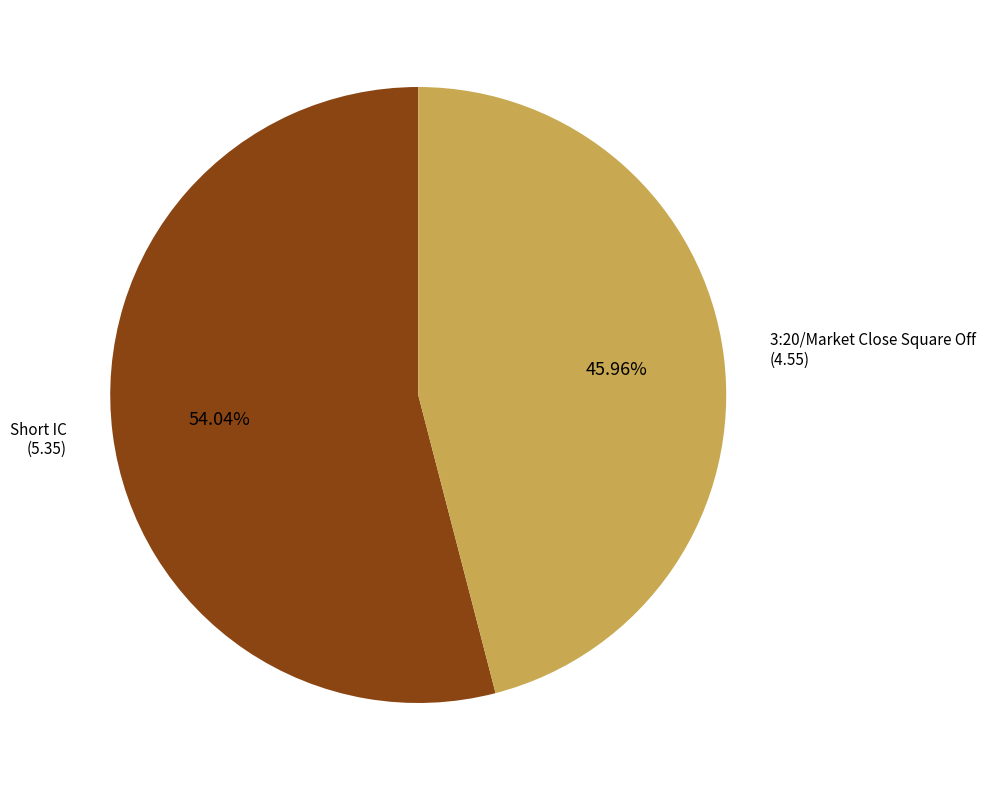

Between Short IC and 3:20/Market Close Square Off, which is larger?

Short IC